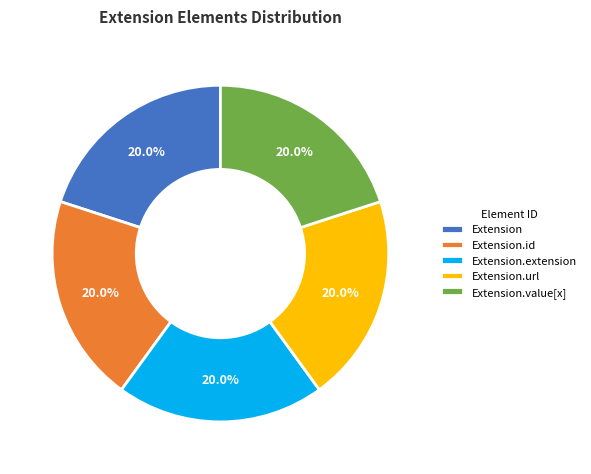

How many slices are in this pie chart?

5